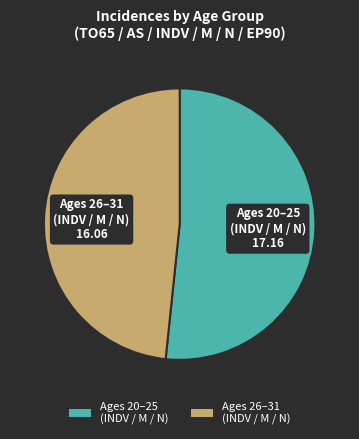

Rank the categories by value from lowest to highest.

Ages 26–31 (INDV / M / N), Ages 20–25 (INDV / M / N)